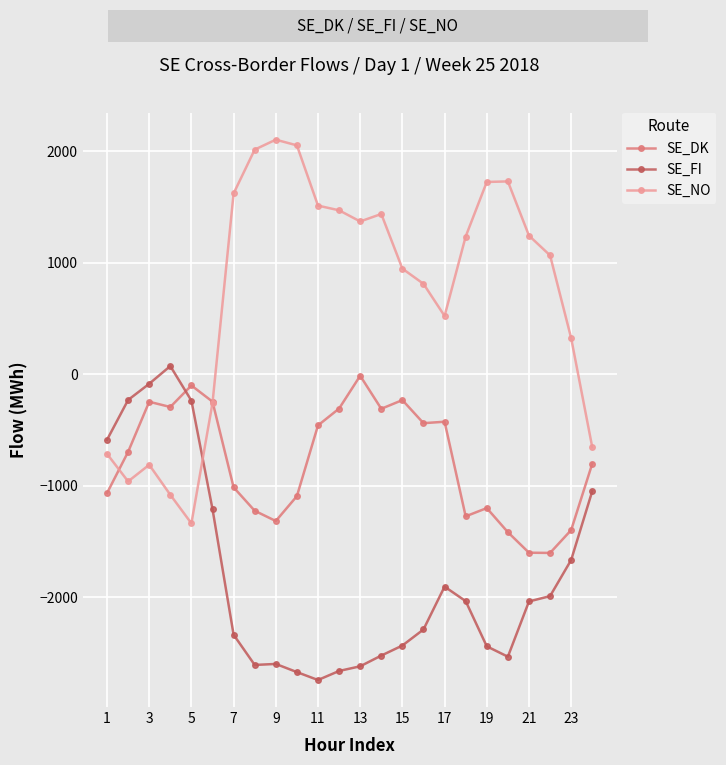

How many series are shown in this chart?

3